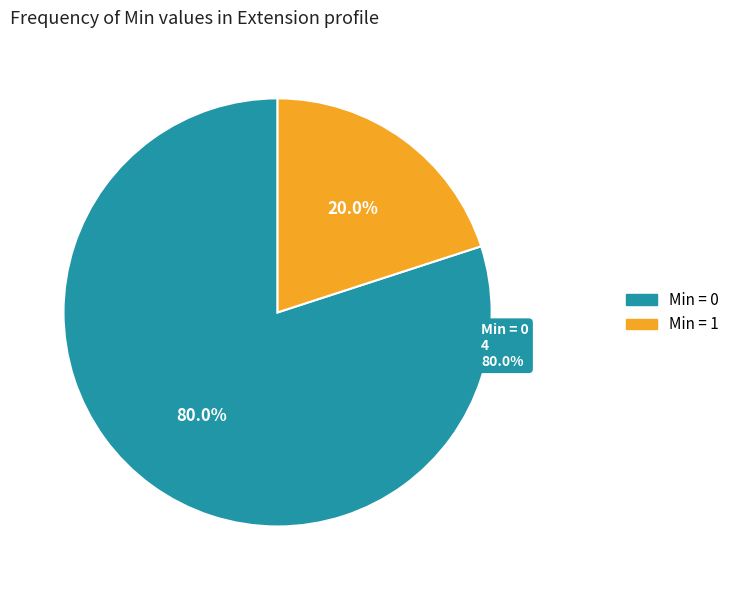

Is there a majority slice in this chart?

Yes